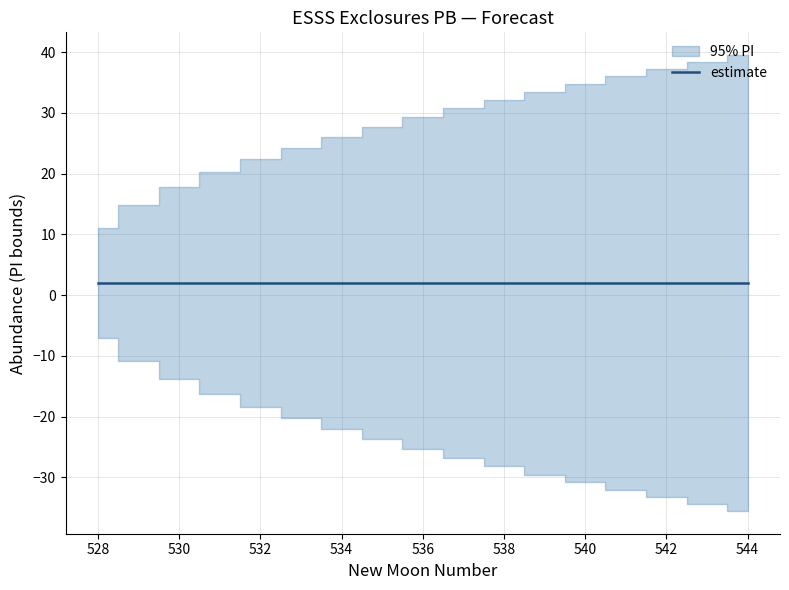

What is the greatest value displayed?

39.5